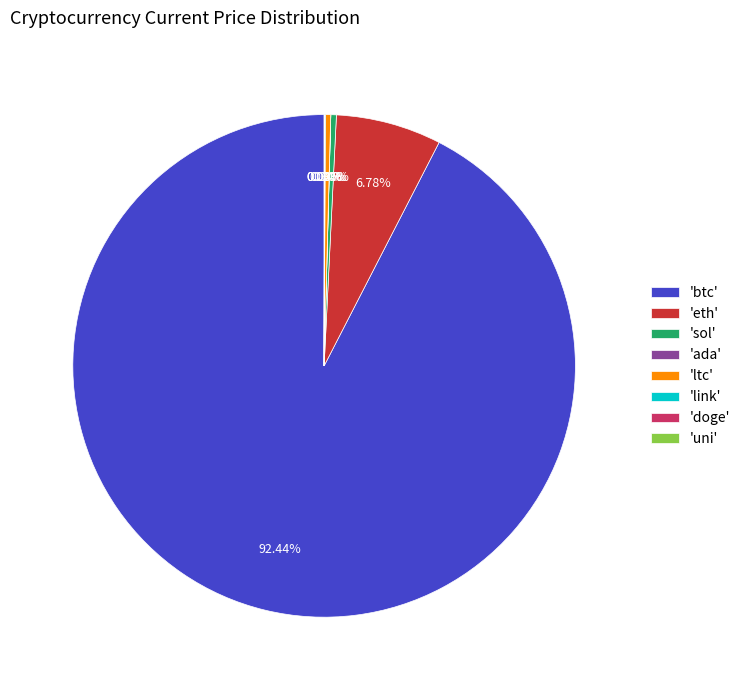

What is the largest slice in the pie chart?

'btc'